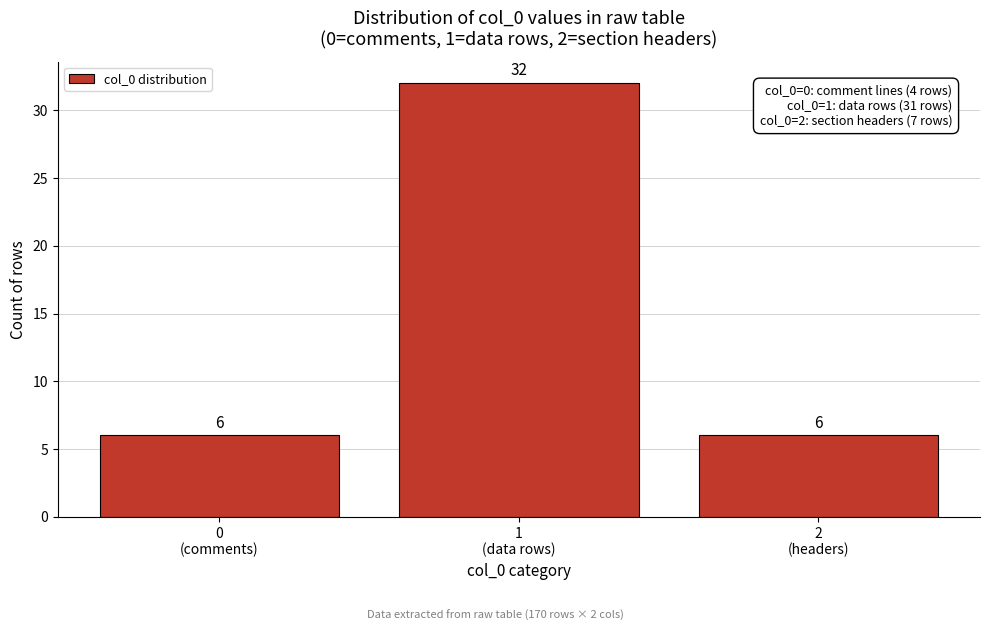

Reading left to right, what are all the values shown in this chart?

6	32	6